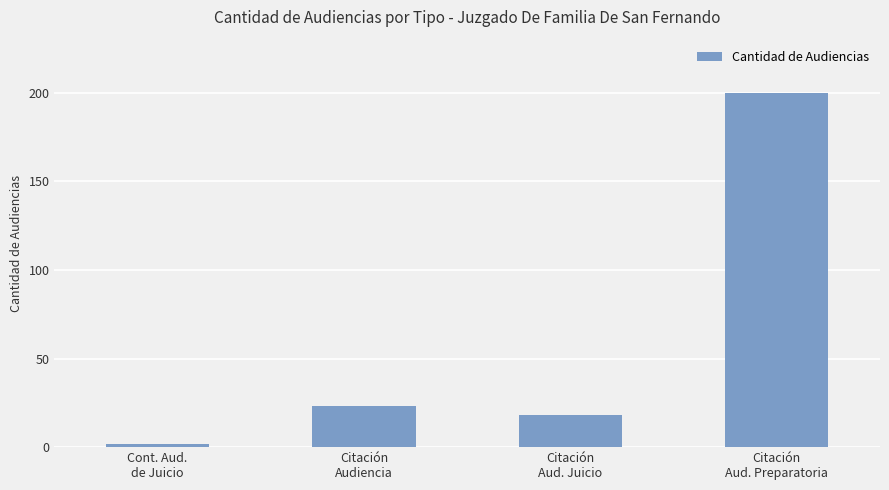

Reading right to left, what are all the values shown in this chart?

Citación
Aud. Preparatoria=200	Citación
Aud. Juicio=18	Citación
Audiencia=23	Cont. Aud.
de Juicio=2